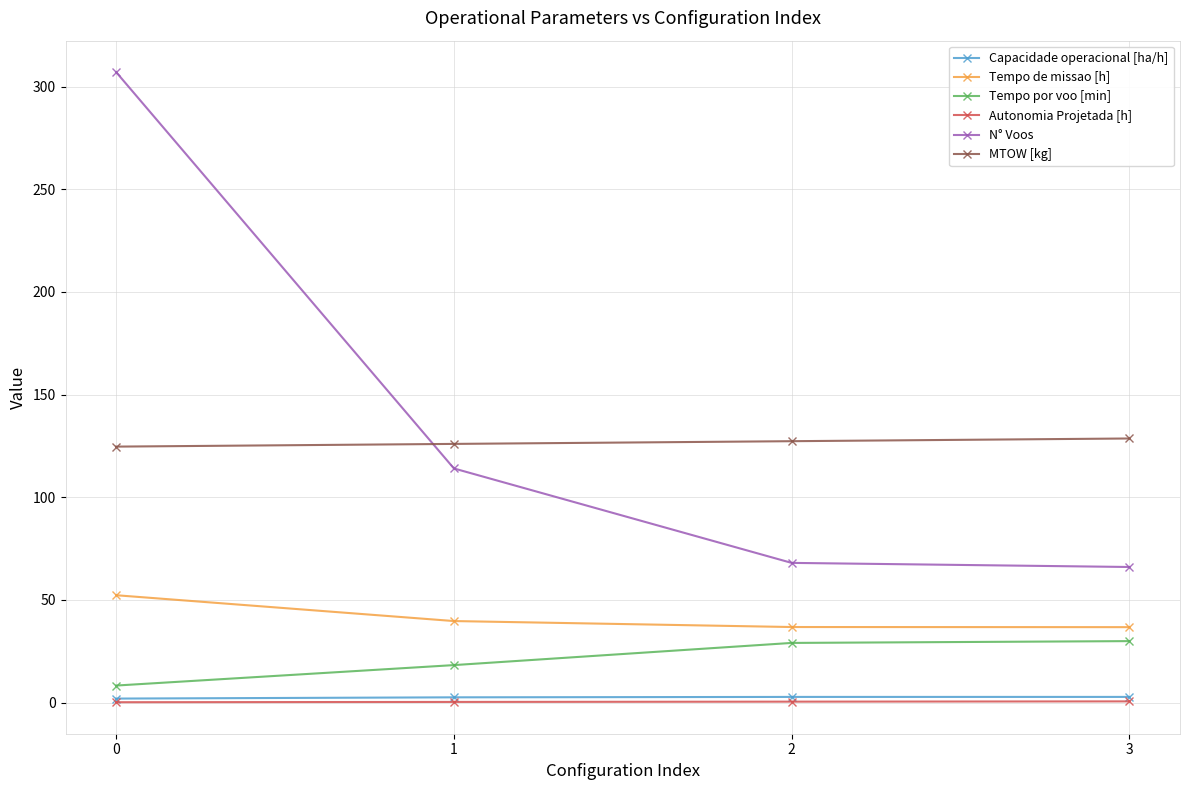

Is the value of N° Voos at 3 greater than the value of Autonomia Projetada [h] at 0?

Yes